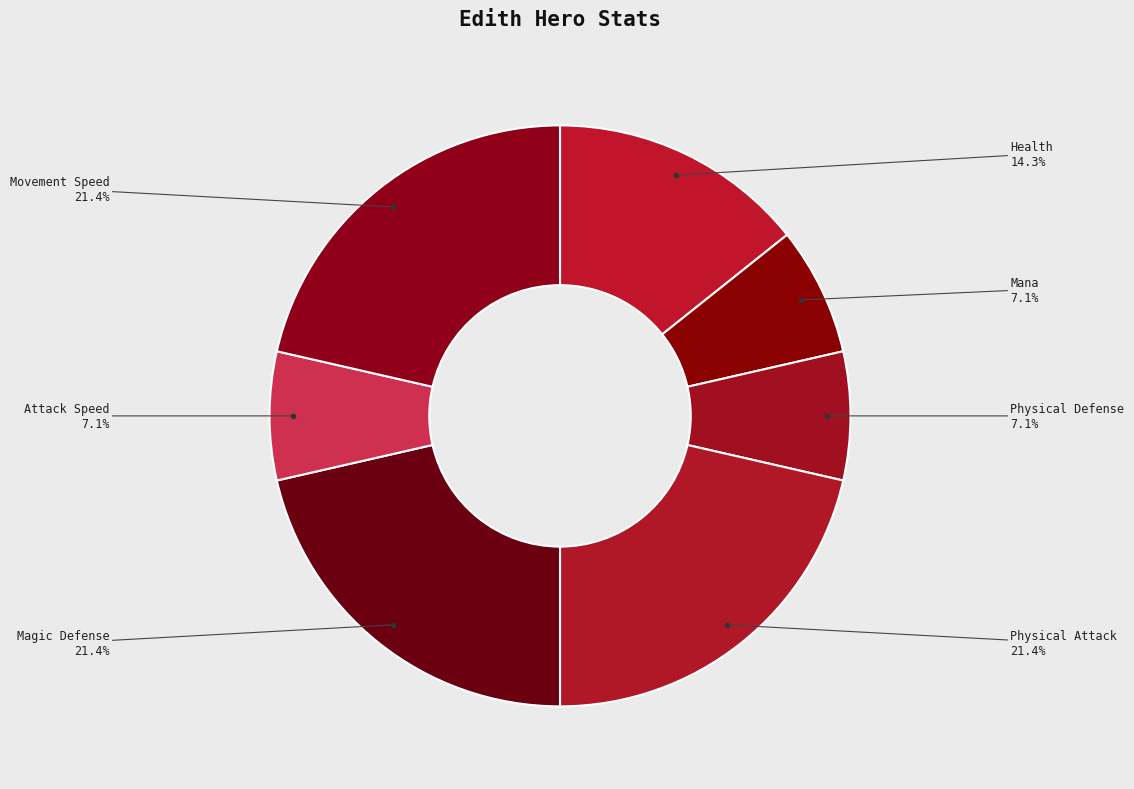

How many segments does this pie chart have?

7